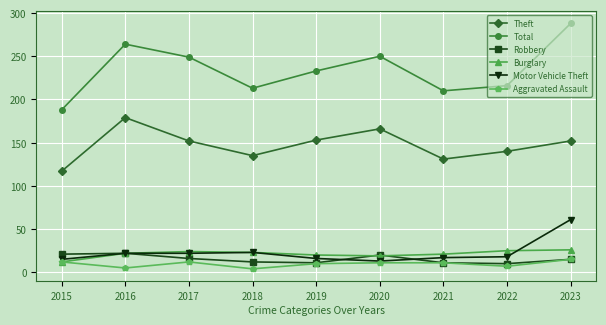

Is it true that Burglary equals 22 at 2016?

True